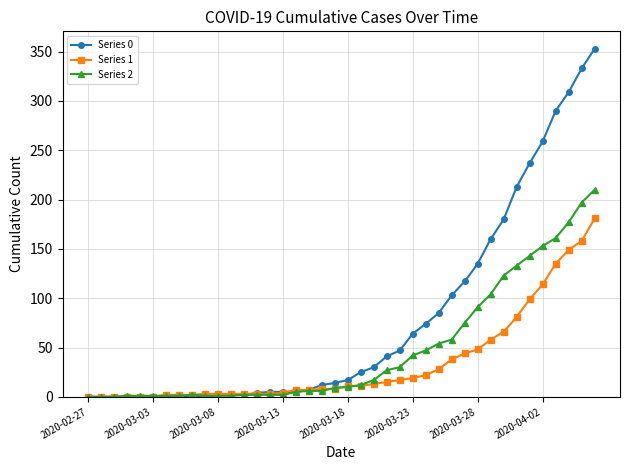

List the series in order of their overall mean, highest first.

Series 0, Series 2, Series 1